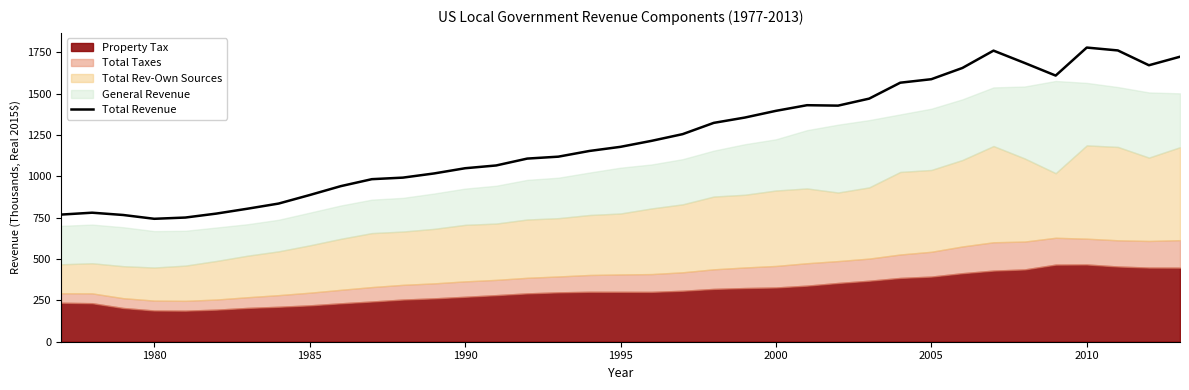

What is the maximum value for Total Revenue?

1777.9